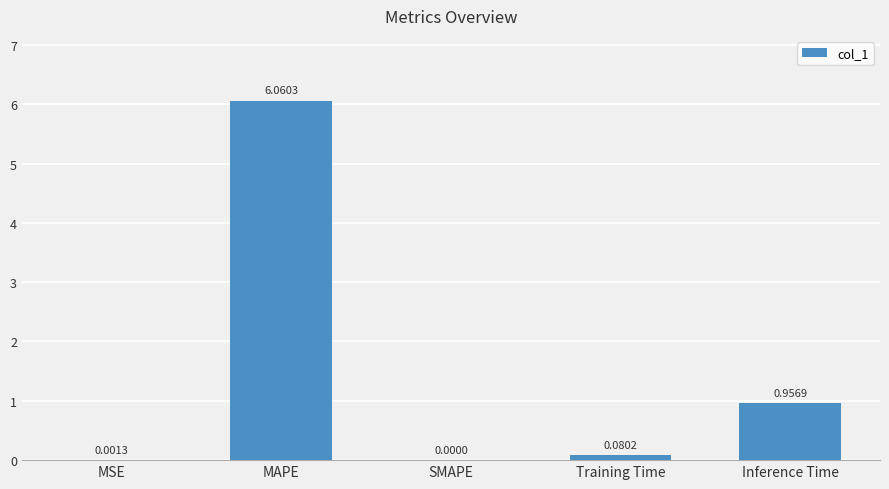

At which category does the chart reach its peak across all series?

MAPE